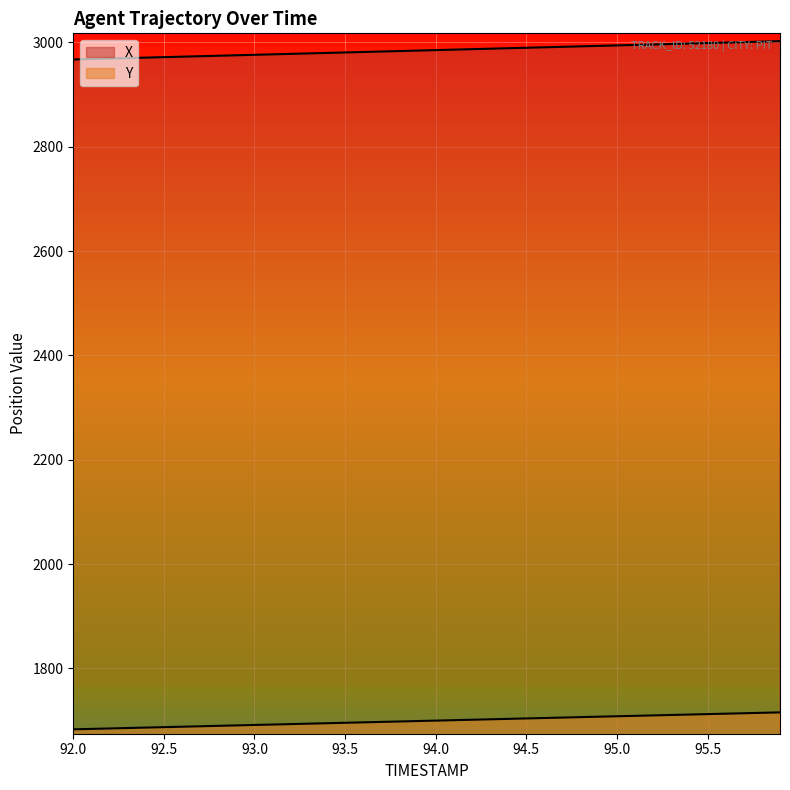

The Y series shows 1706.4 at 94.8. True or false?

True